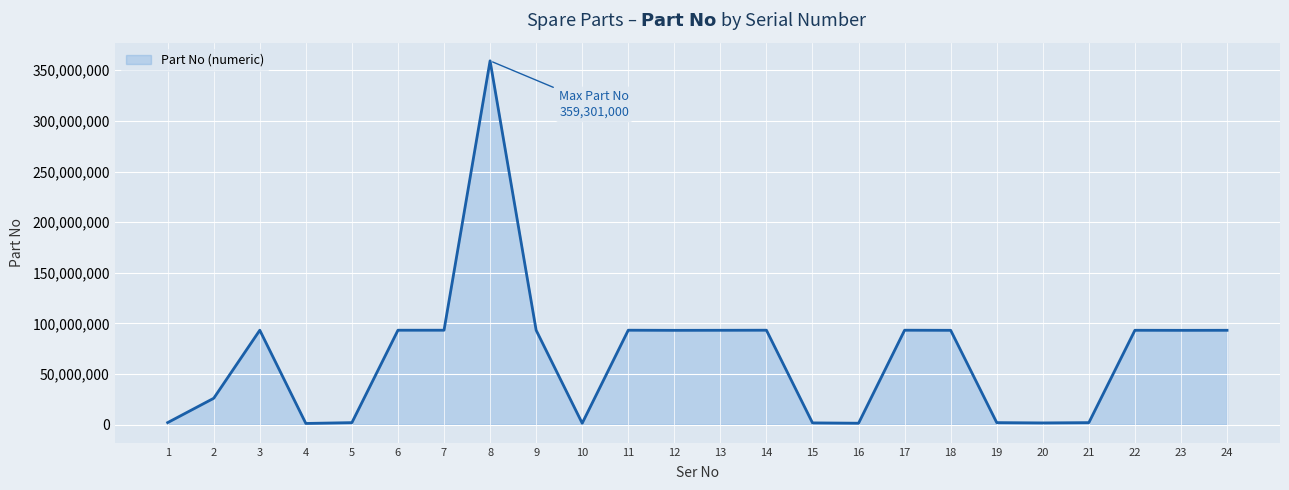

The chart shows a value of 359301000 at 8. True or false?

True